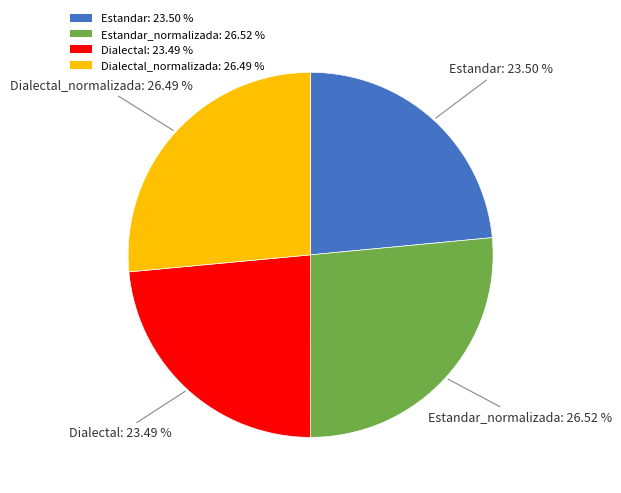

Approximately how many times larger is the value at Estandar: 23.50 % compared to Dialectal: 23.49 %?

1.0